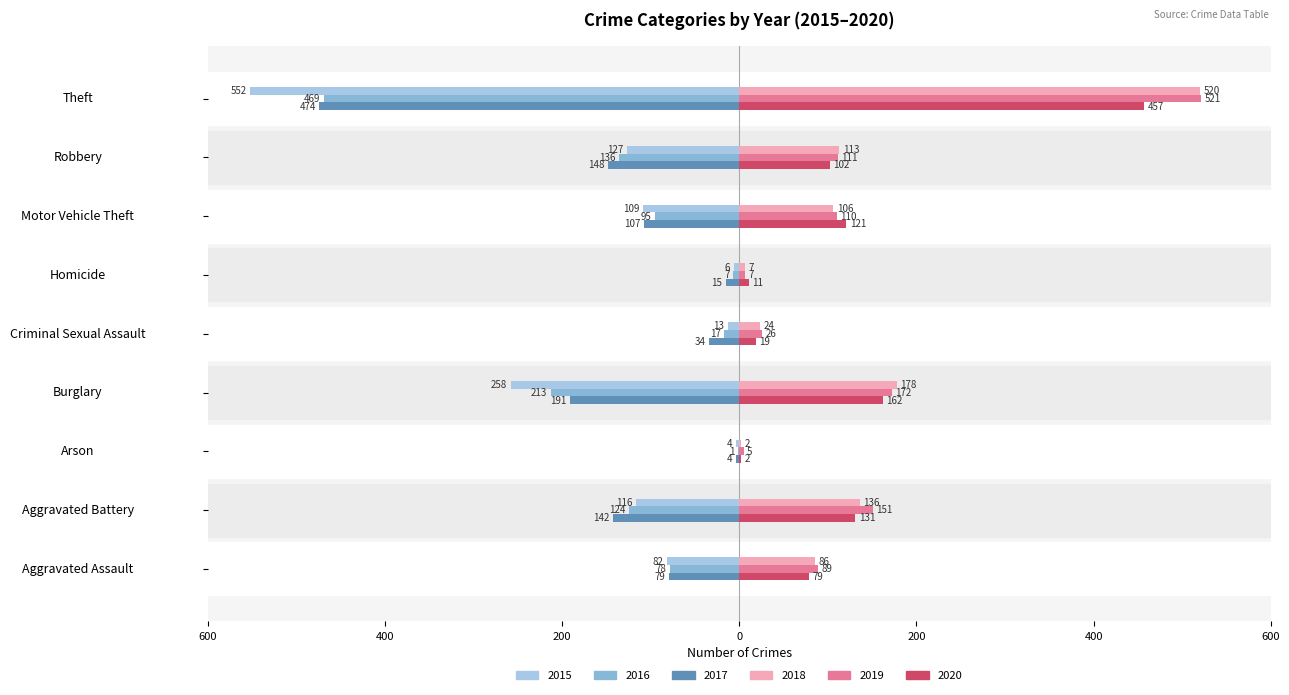

List the labels in order of 2019 value, largest first.

Theft, Burglary, Aggravated Battery, Robbery, Motor Vehicle Theft, Aggravated Assault, Criminal Sexual Assault, Homicide, Arson